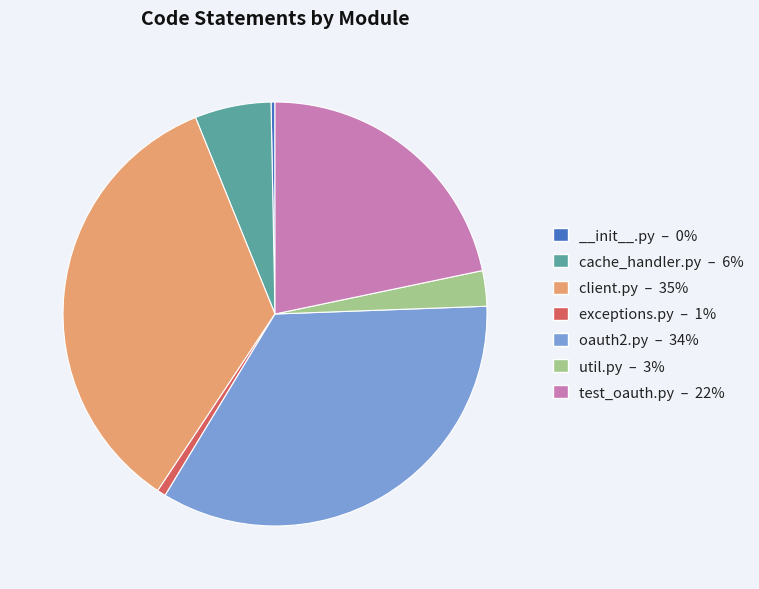

Is it true that test_oauth.py – 22% is 22% of the pie?

True